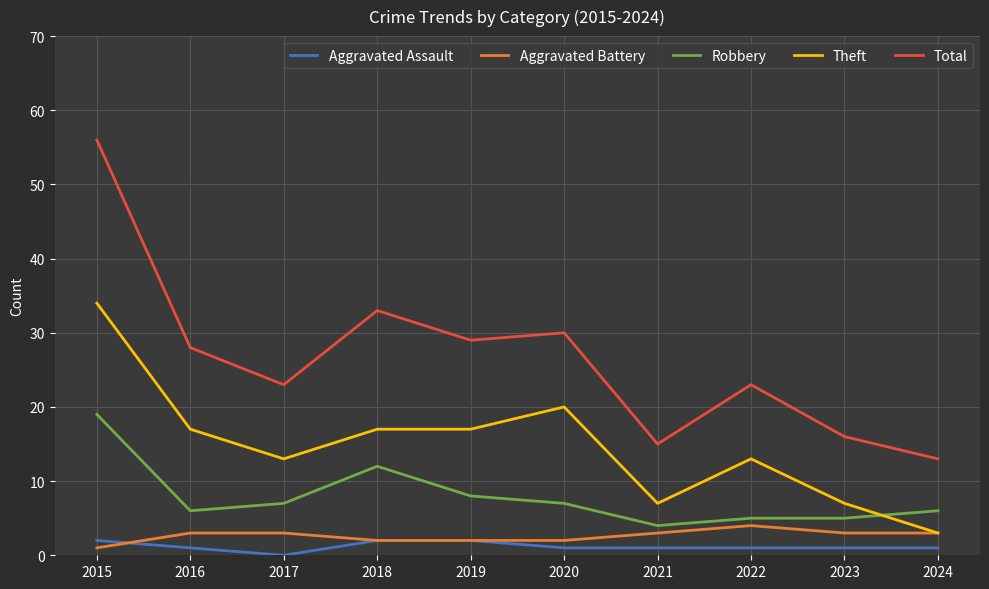

Reading left to right, extract all data points from this chart.

Aggravated Assault: 2015=2	2016=1	2017=0	2018=2	2019=2	2020=1	2021=1	2022=1	2023=1	2024=1
Aggravated Battery: 2015=1	2016=3	2017=3	2018=2	2019=2	2020=2	2021=3	2022=4	2023=3	2024=3
Robbery: 2015=19	2016=6	2017=7	2018=12	2019=8	2020=7	2021=4	2022=5	2023=5	2024=6
Theft: 2015=34	2016=17	2017=13	2018=17	2019=17	2020=20	2021=7	2022=13	2023=7	2024=3
Total: 2015=56	2016=28	2017=23	2018=33	2019=29	2020=30	2021=15	2022=23	2023=16	2024=13